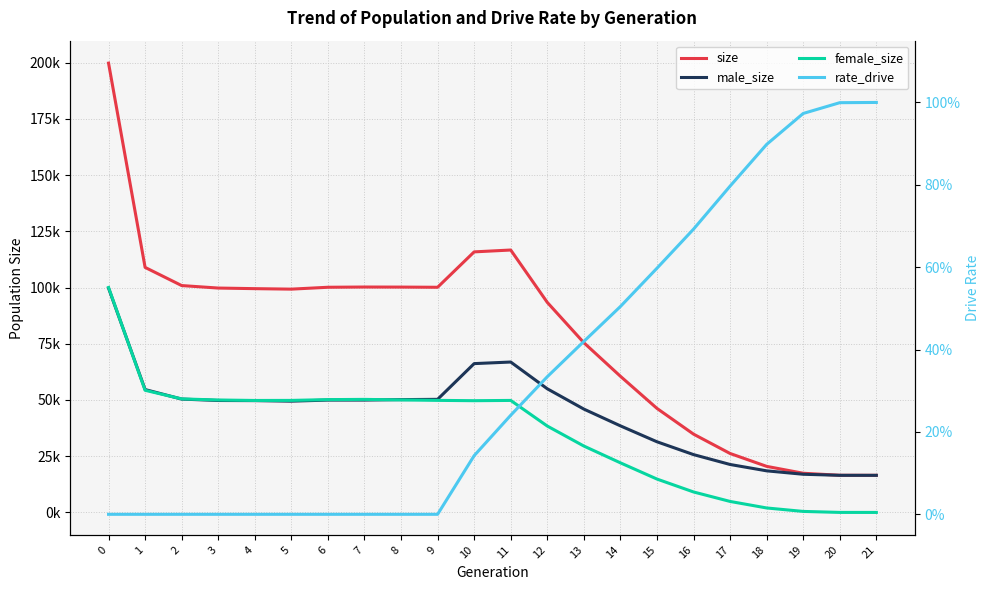

What is the spread (max minus min) of values at 0?

199796.0